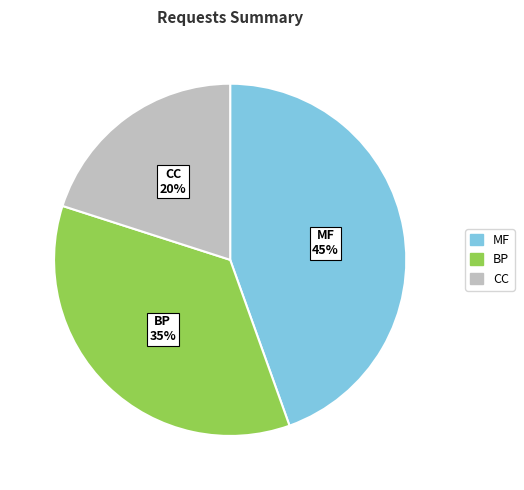

Which slice is the smallest?

CC